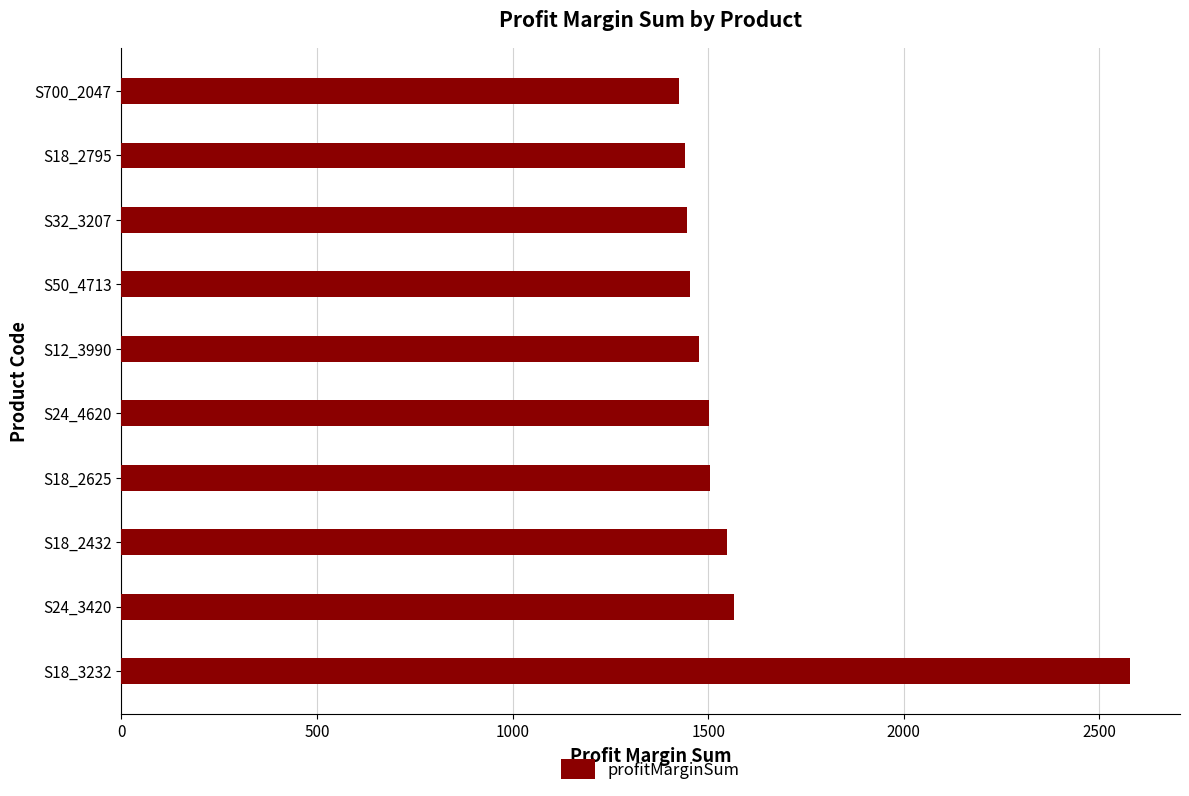

What is the smallest value displayed?

1426